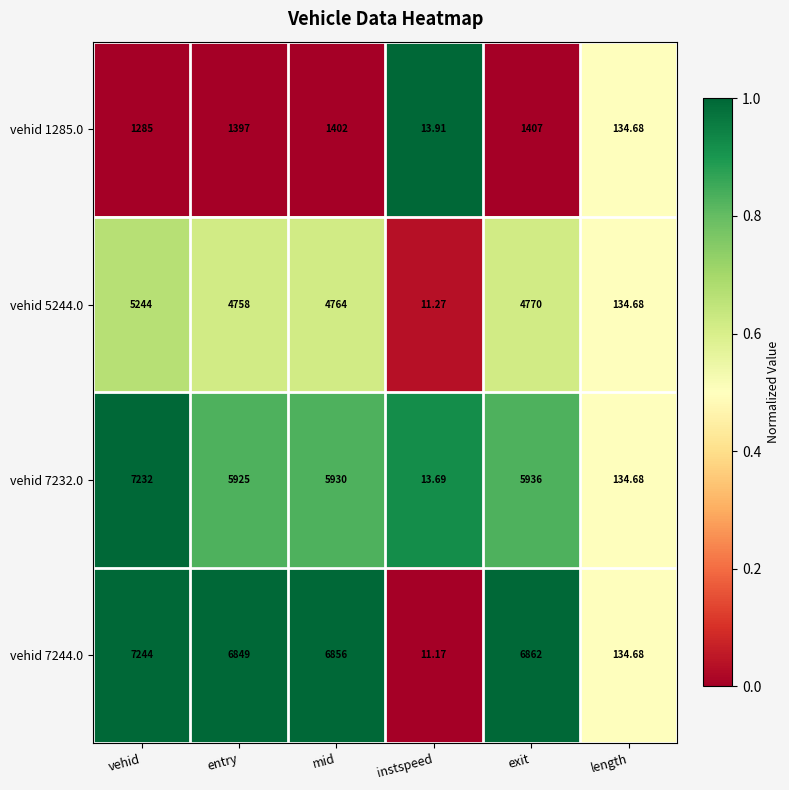

How many categories are shown in the chart?

6